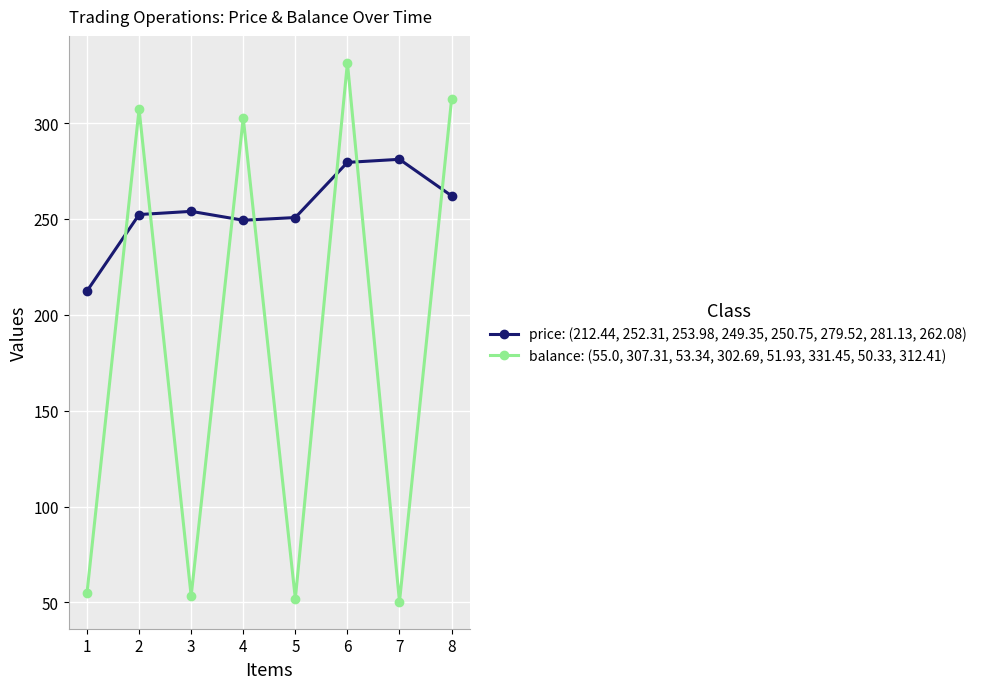

At which label does balance: (55.0, 307.31, 53.34, 302.69, 51.93, 331.45, 50.33, 312.41) first exceed 302?

2